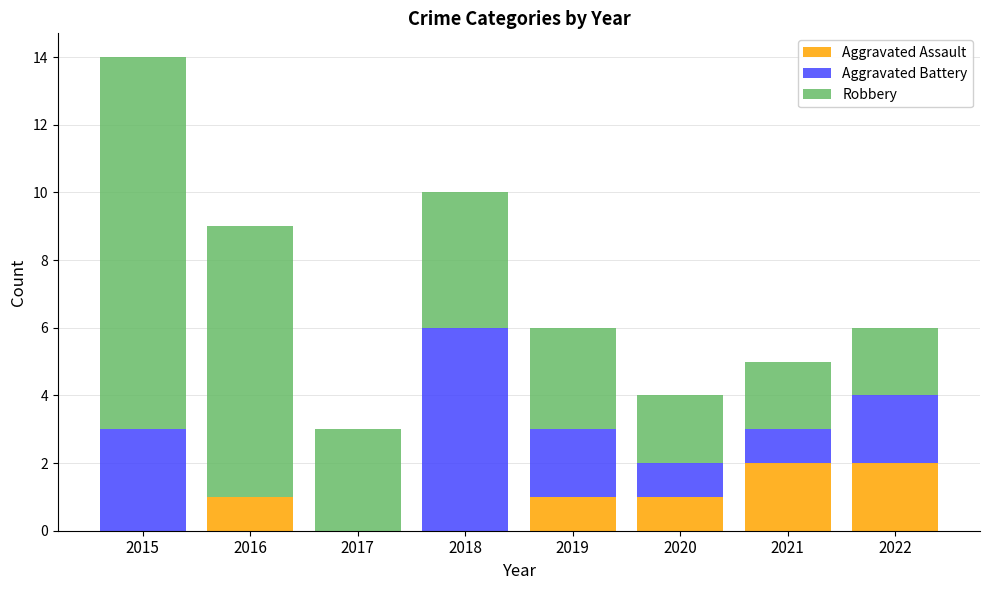

At which category is the sum across all series the highest?

2015